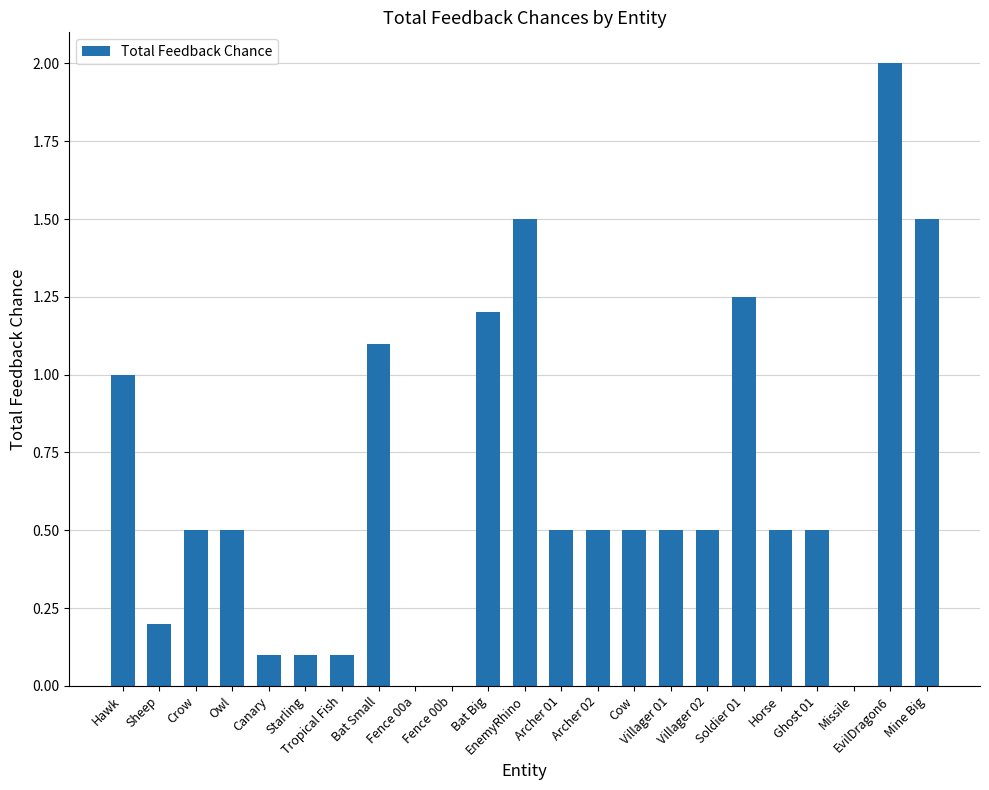

True or false: the data shows 1.5 at EnemyRhino.

True